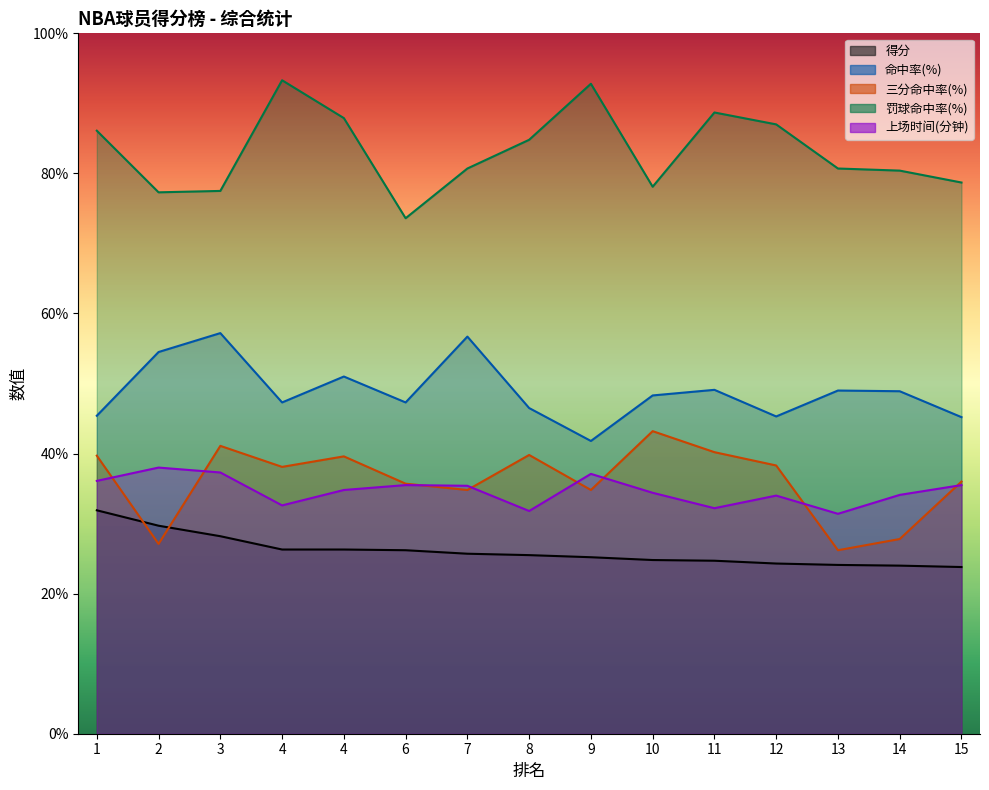

Rank the series at 7 from lowest to highest value.

得分, 三分命中率, 上场时间, 命中率, 罚球命中率